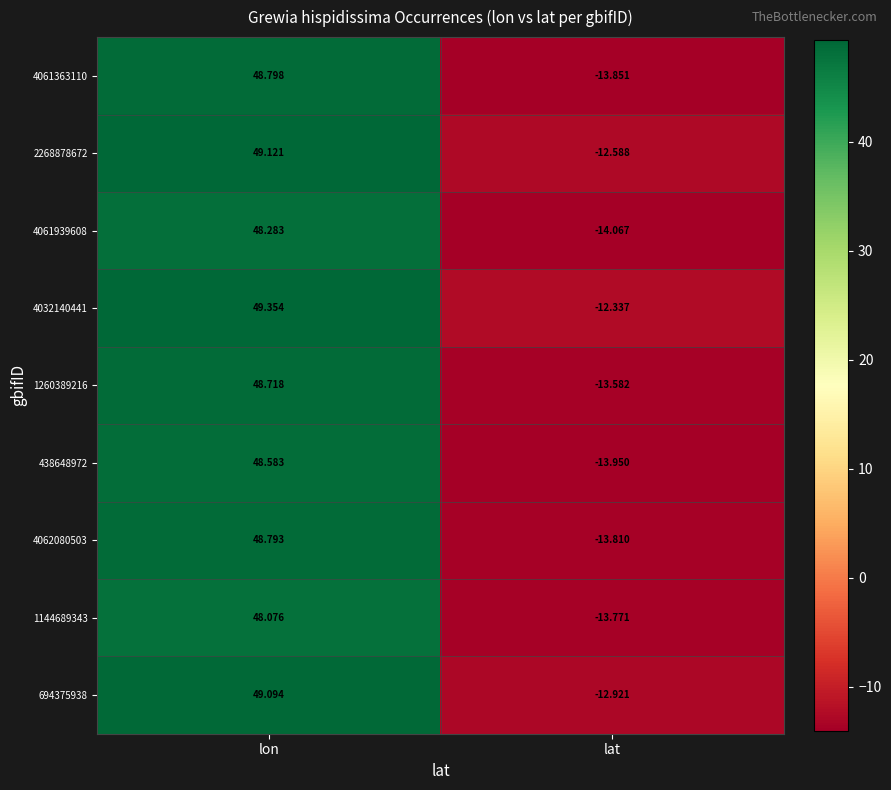

At which label is 4061939608 closest to 17?

lat